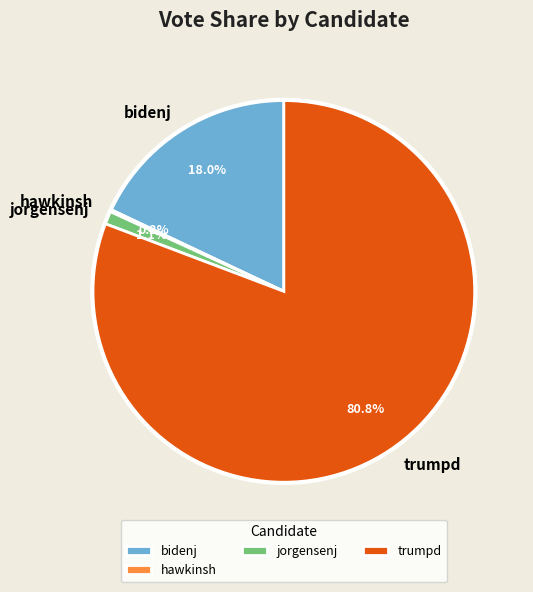

Which has a higher value, trumpd or jorgensenj?

trumpd